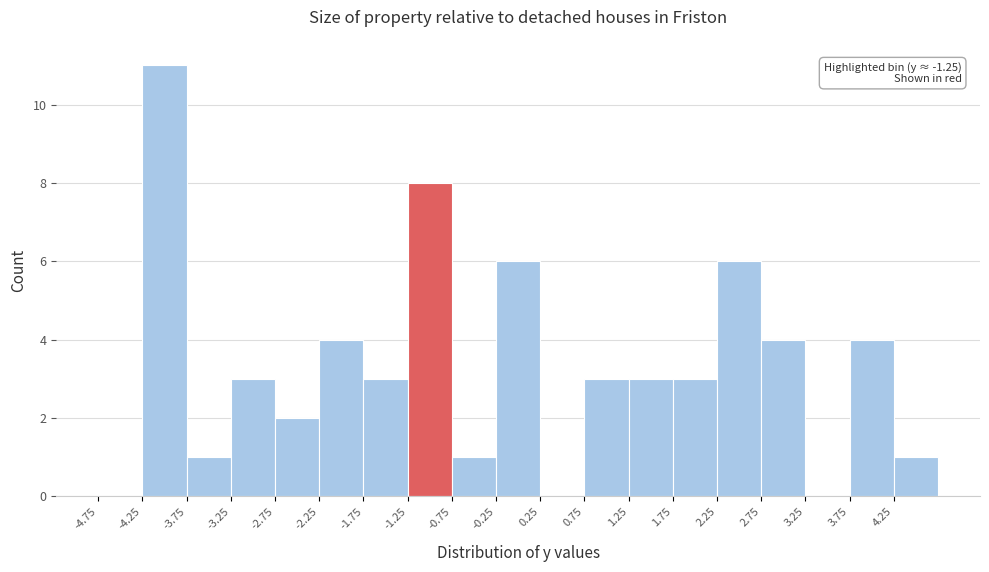

Which range on the x-axis has the tallest bar?

-4.25 to -3.75